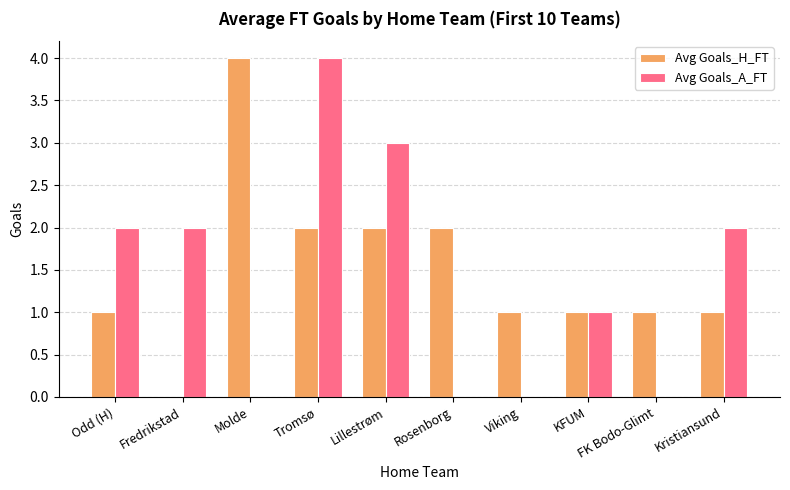

What is the sum of all Avg Goals_H_FT values?

15